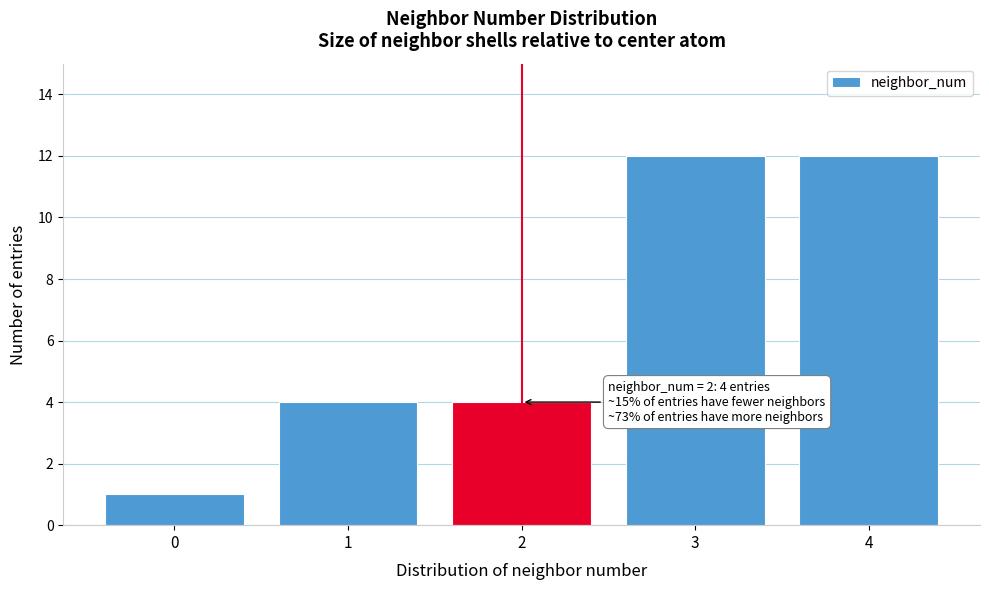

Reading left to right, transcribe all the data shown in this chart.

1	4	4	12	12